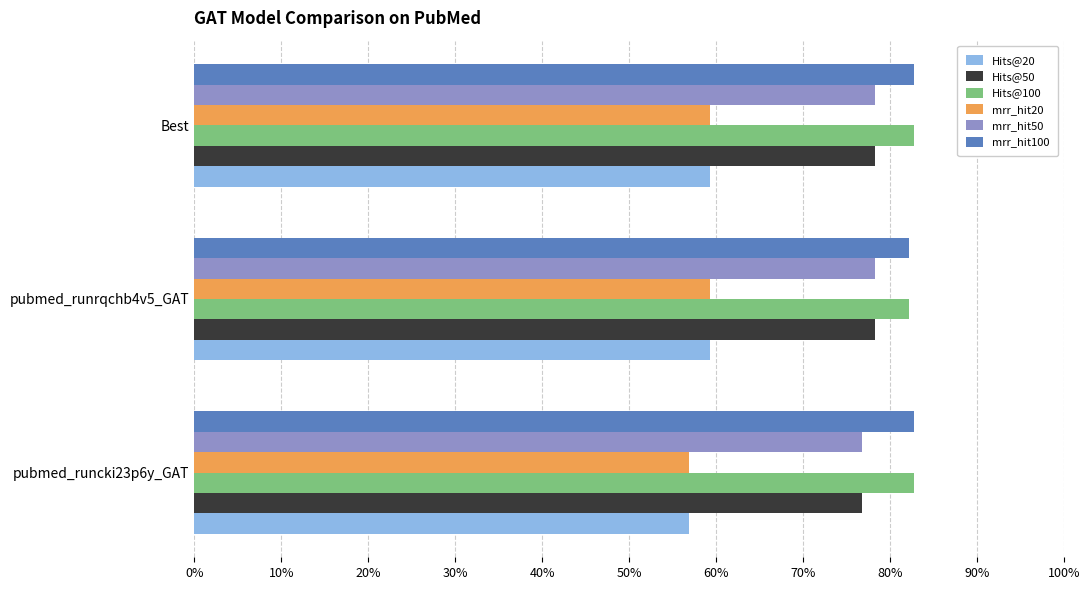

How many series are shown in this chart?

6